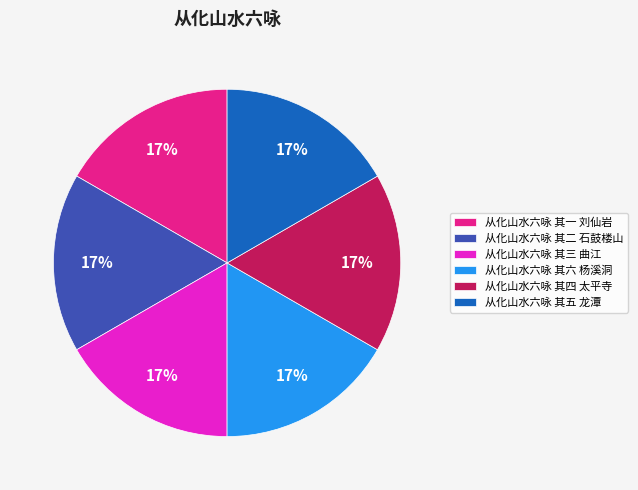

What is the ratio of the value at 从化山水六咏 其二 石鼓楼山 to the value at 从化山水六咏 其四 太平寺?

1.0